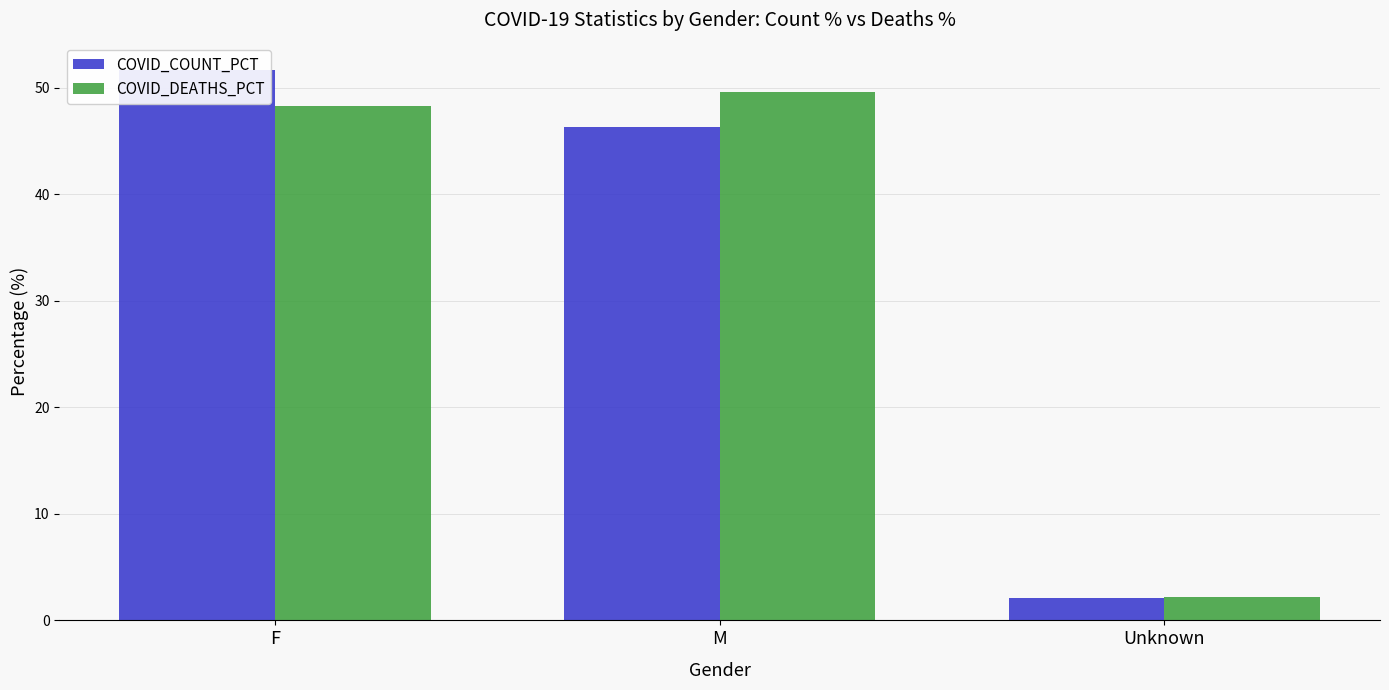

What is the value of the COVID_COUNT_PCT bar at the 2nd from the left?

46.3